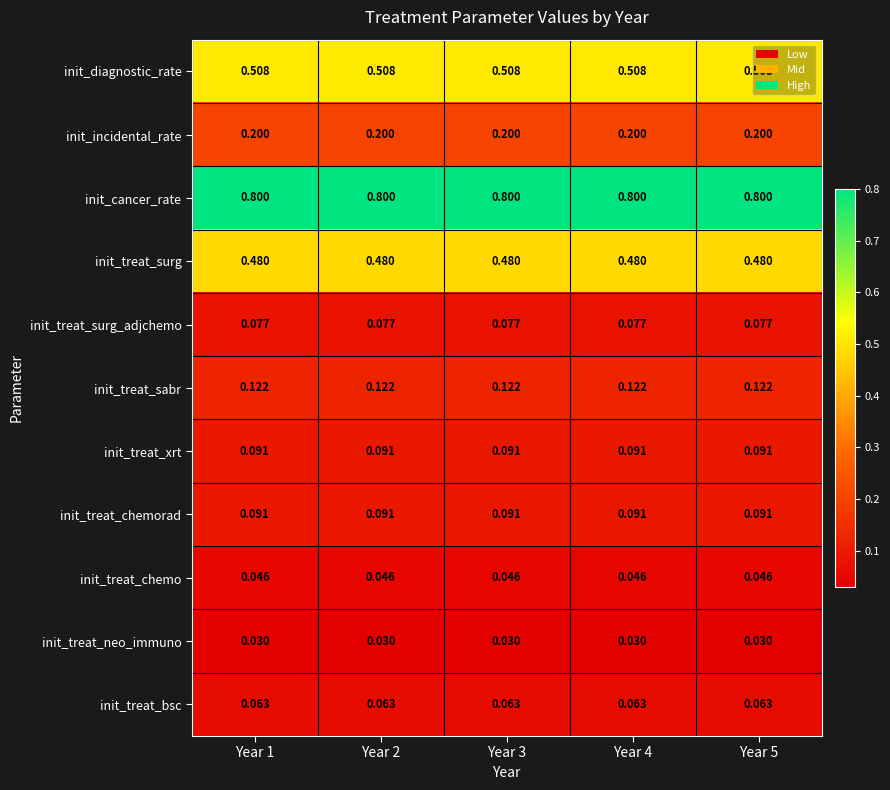

Is the value of init_treat_bsc at Year 2 greater than the value of init_treat_surg at Year 2?

No